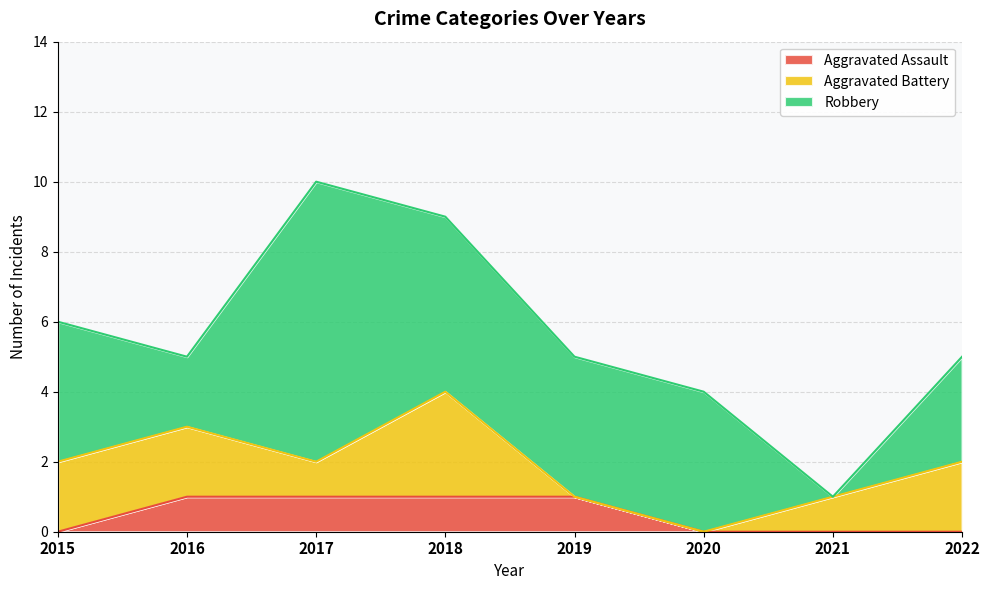

Between which two adjacent categories do Aggravated Battery and Aggravated Assault first intersect?

2018 and 2019